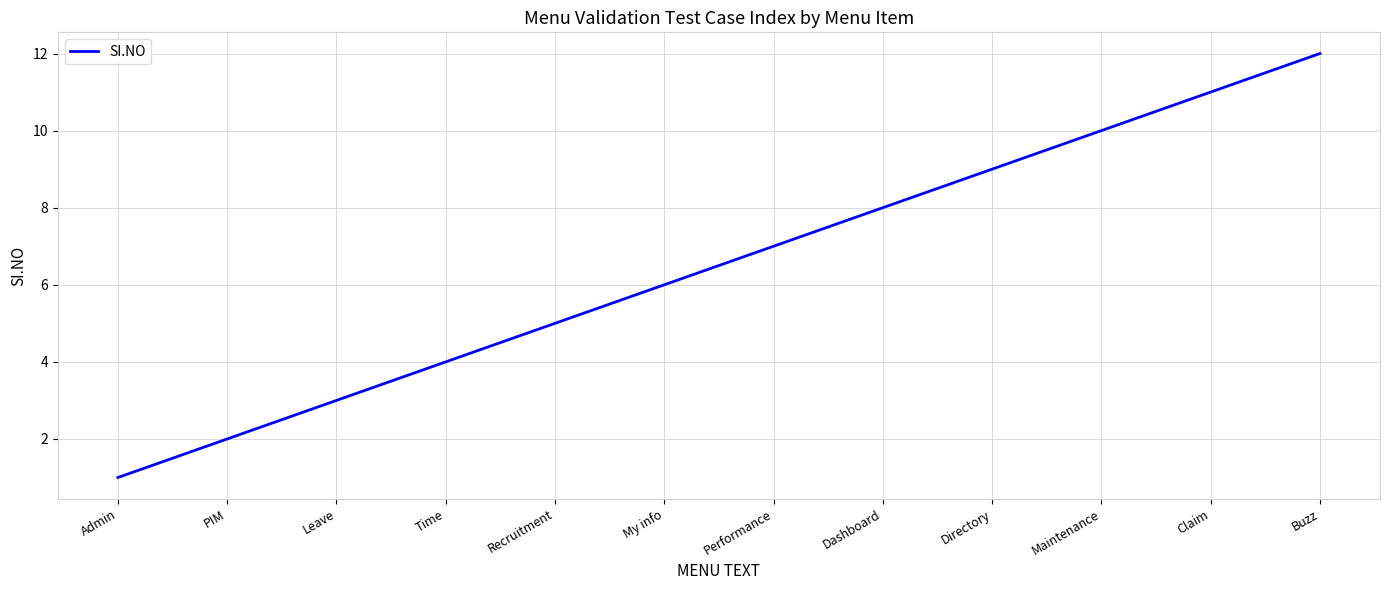

What is the difference between the second highest and second lowest values?

9